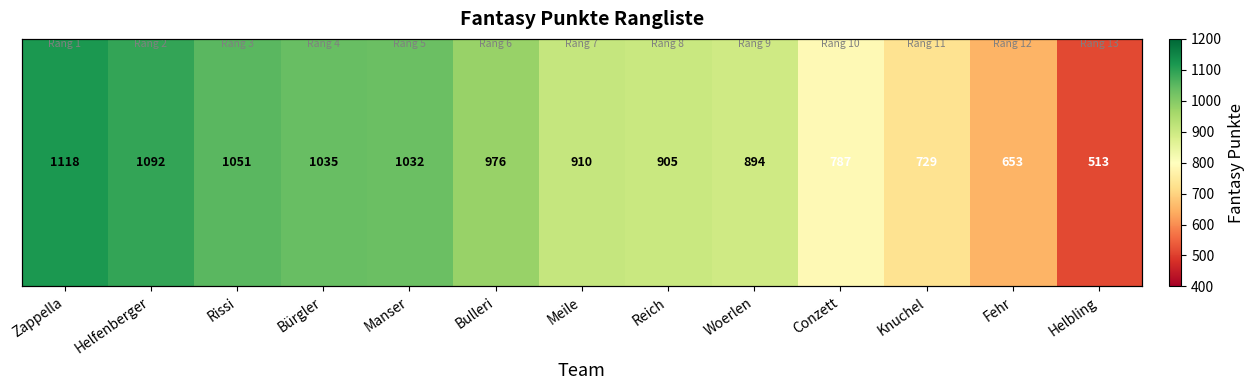

At which label is the value closest to 815?

Conzett